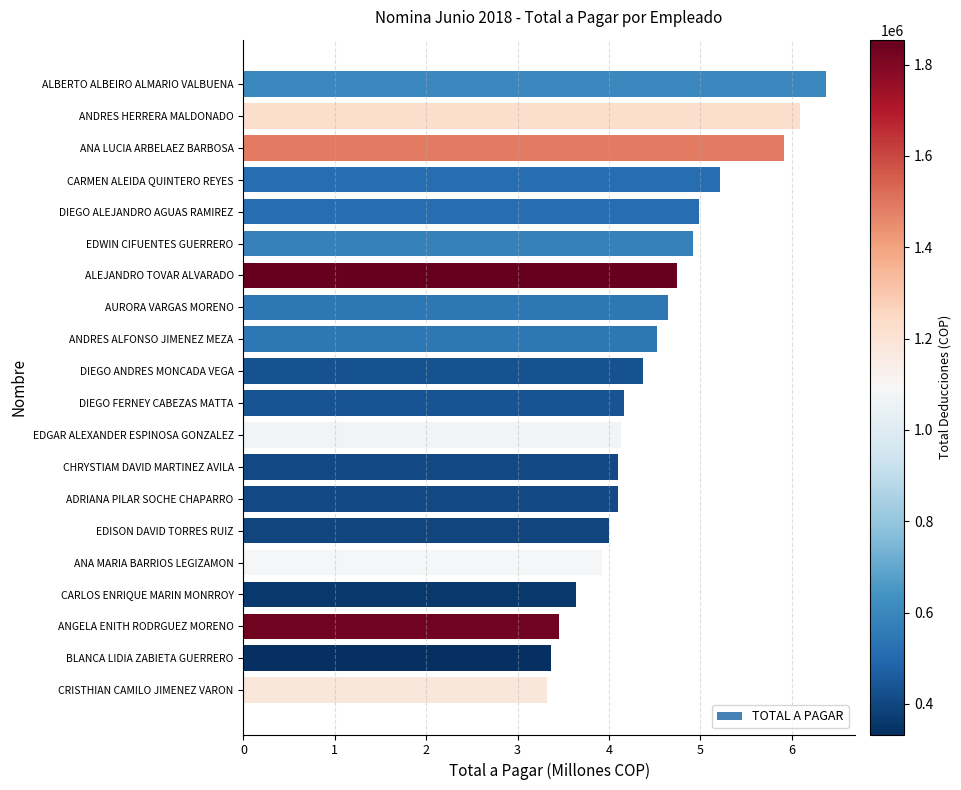

What is the greatest value displayed?

6.4